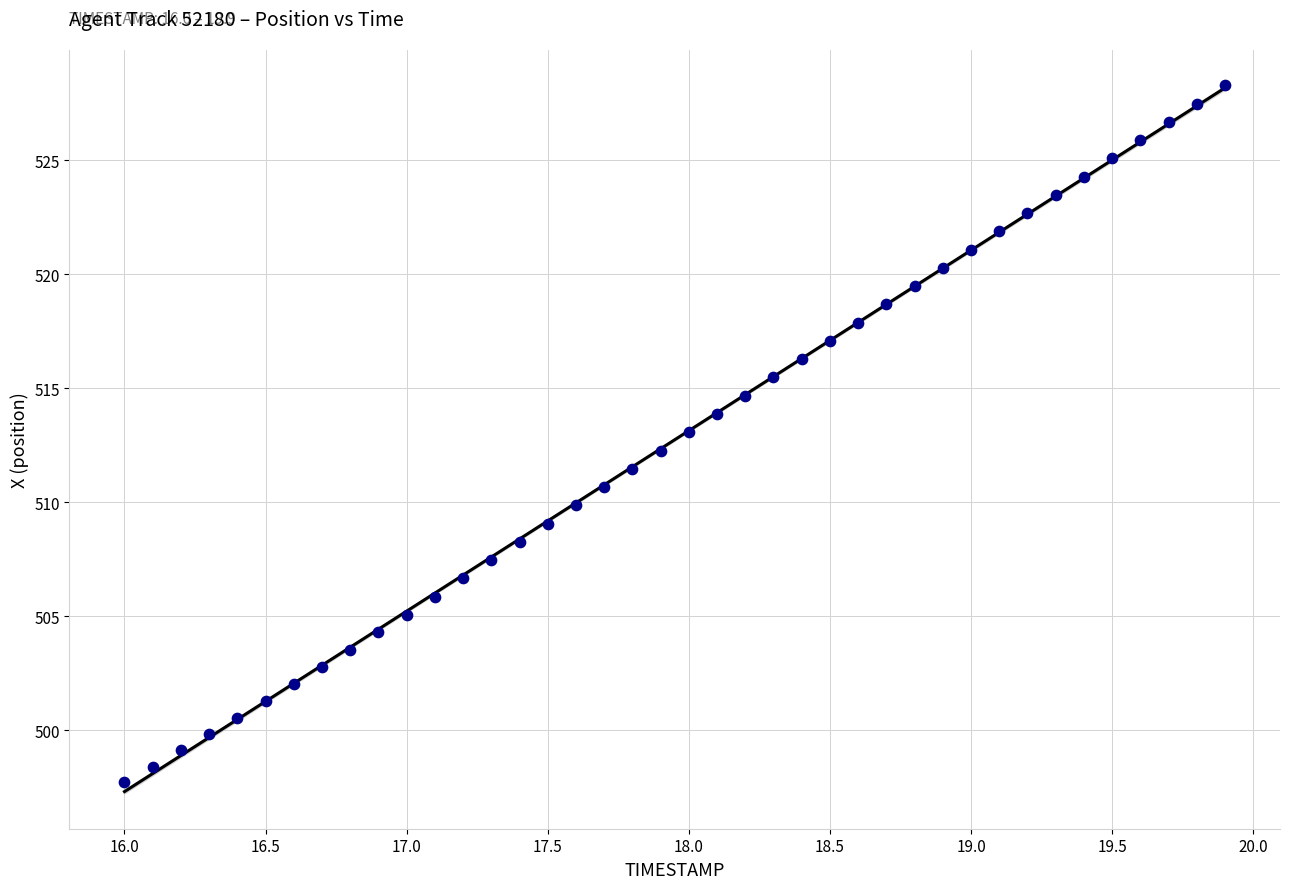

What is the range of Y values (max minus min)?

30.6